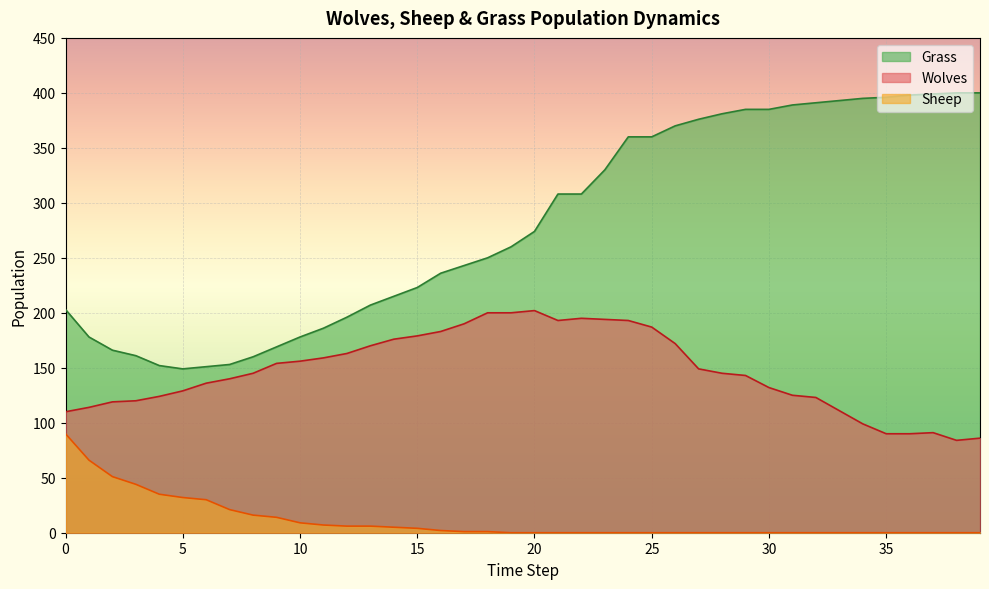

Rank the series at 13 from highest to lowest value.

Grass, Wolves, Sheep